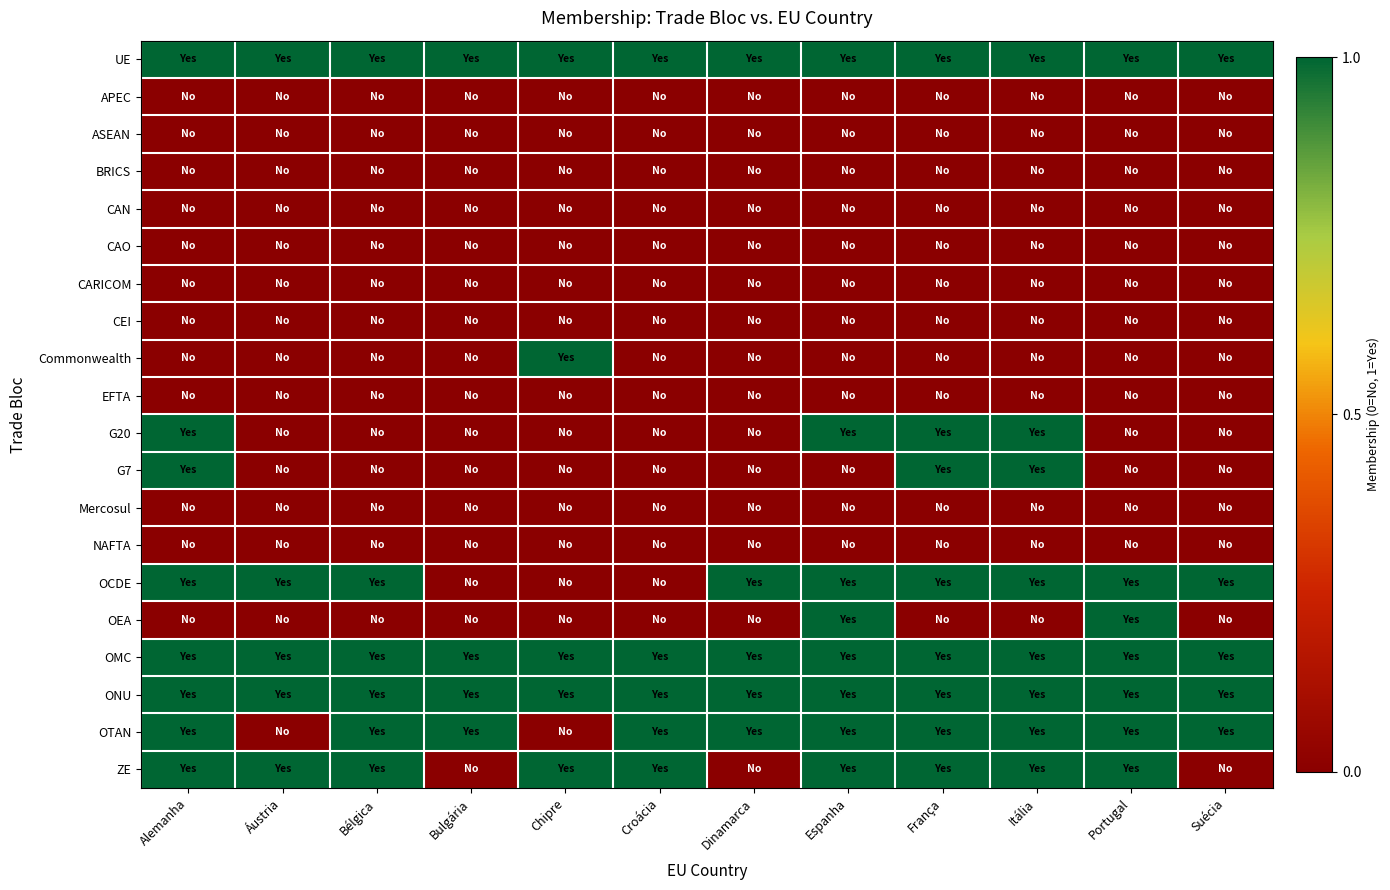

What is the difference between the highest and lowest values at França?

1